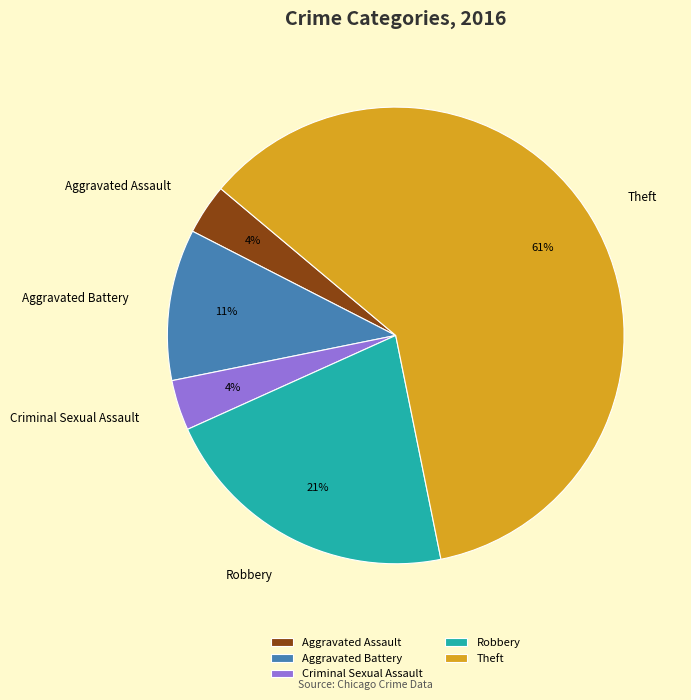

The Aggravated Assault slice represents 4% of the pie. True or false?

True